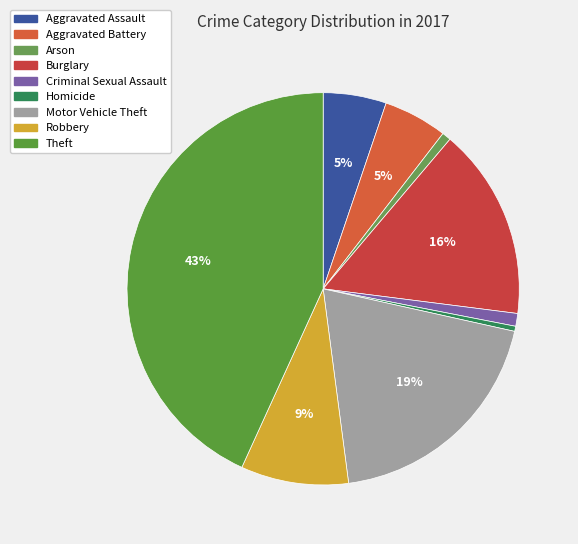

The Burglary slice represents 16% of the pie. True or false?

True